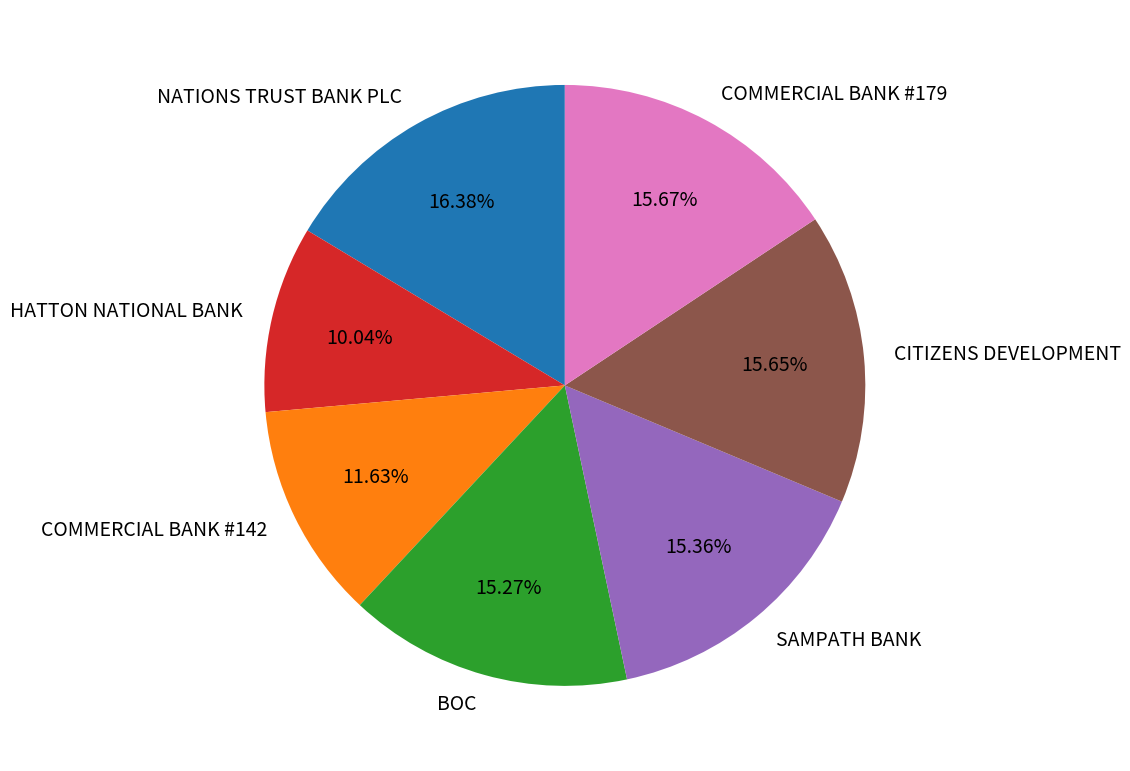

Which slice is the smallest?

HATTON NATIONAL BANK